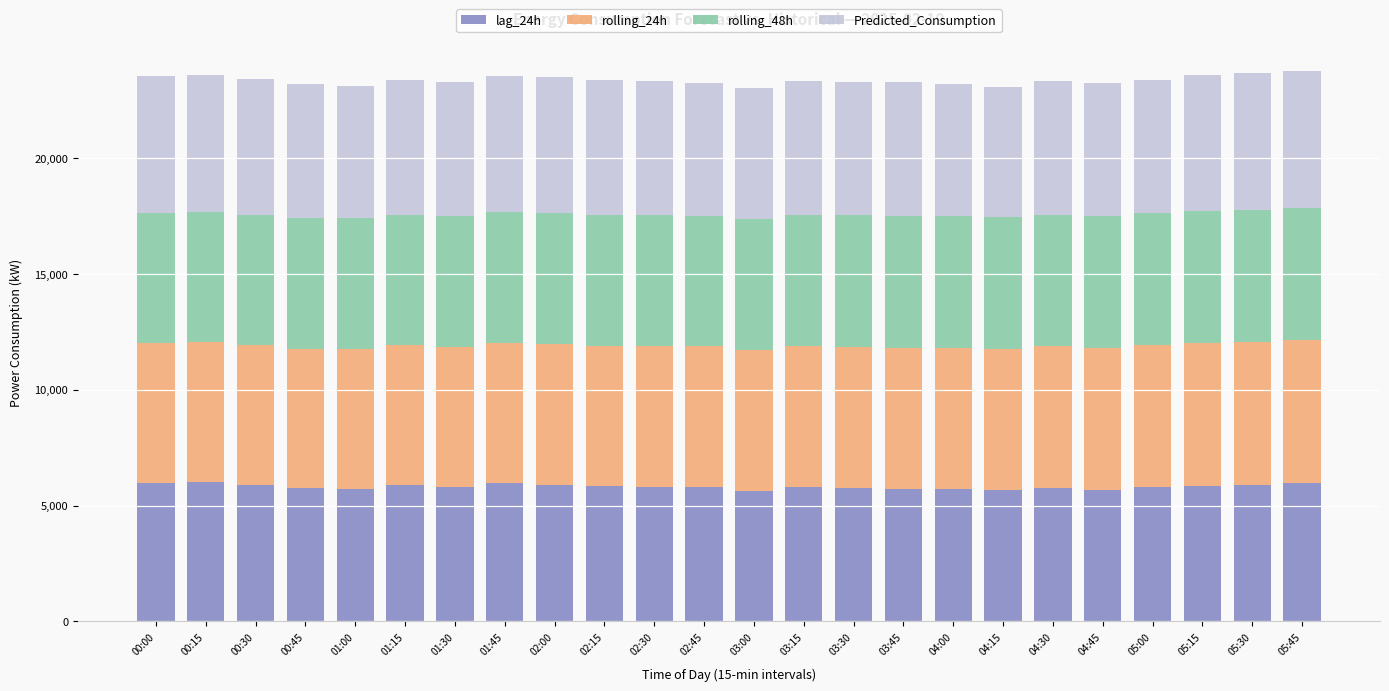

What is the total value across all series at 02:30?

23324.4